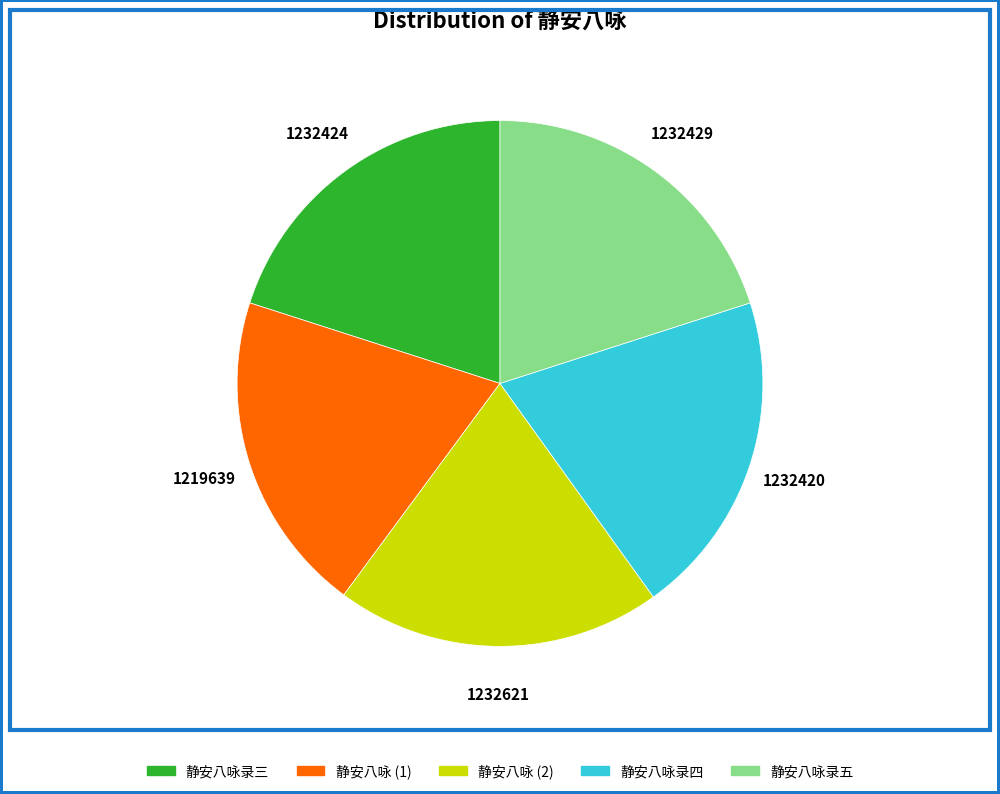

Does 静安八咏录四 represent more than half of the total?

No